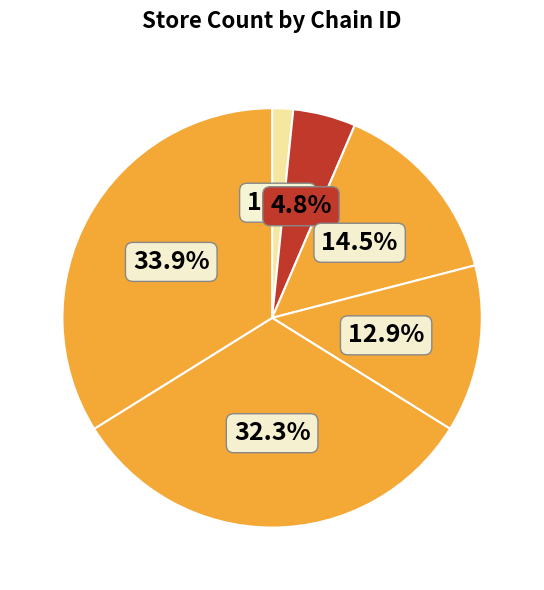

Count the number of slices in the pie.

6